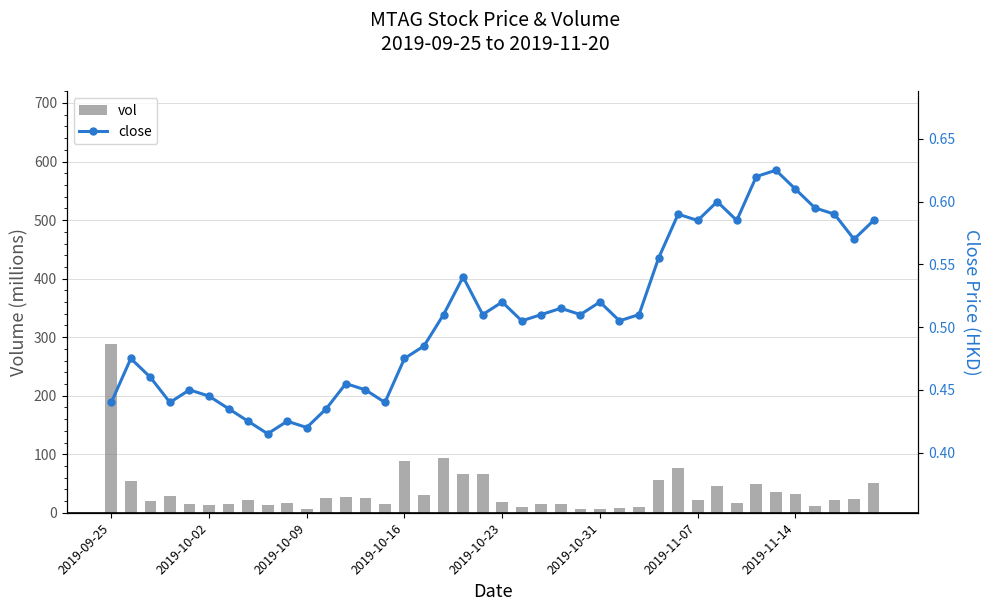

Count the number of categories in the chart.

40